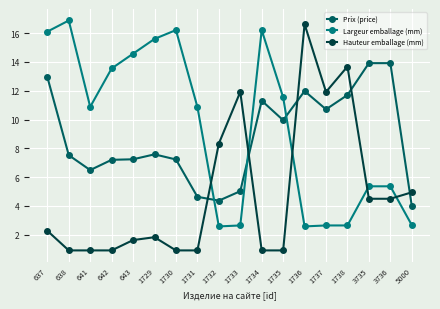

What is the value of the Prix (price) point at the 14th from the left?

10.7